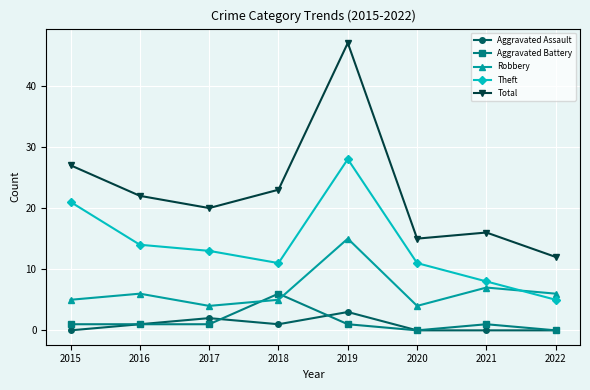

Reading left to right, list all the values displayed in this chart.

Aggravated Assault: 0	1	2	1	3	0	0	0
Aggravated Battery: 1	1	1	6	1	0	1	0
Robbery: 5	6	4	5	15	4	7	6
Theft: 21	14	13	11	28	11	8	5
Total: 27	22	20	23	47	15	16	12